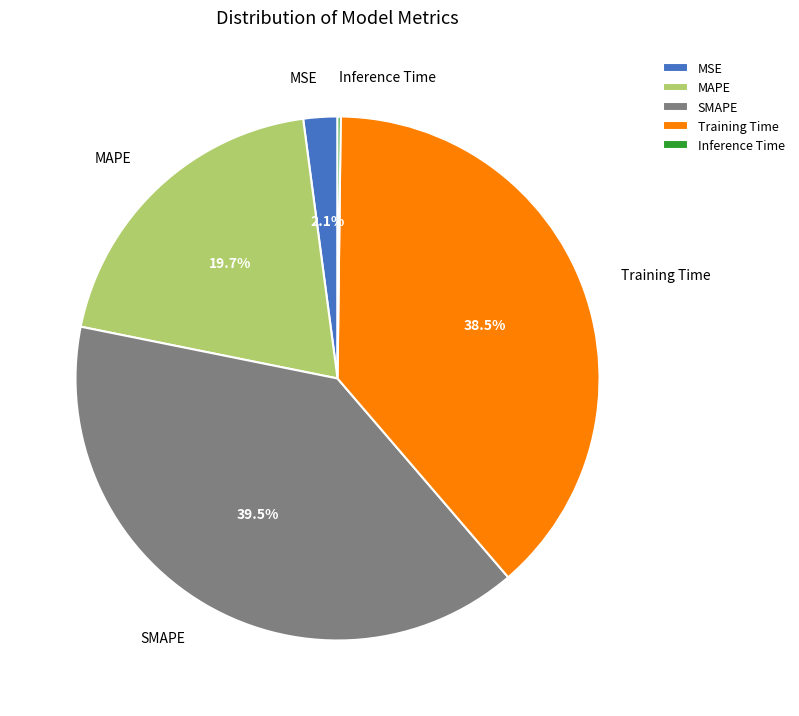

To the nearest percent, what percentage of the pie is MSE?

2%